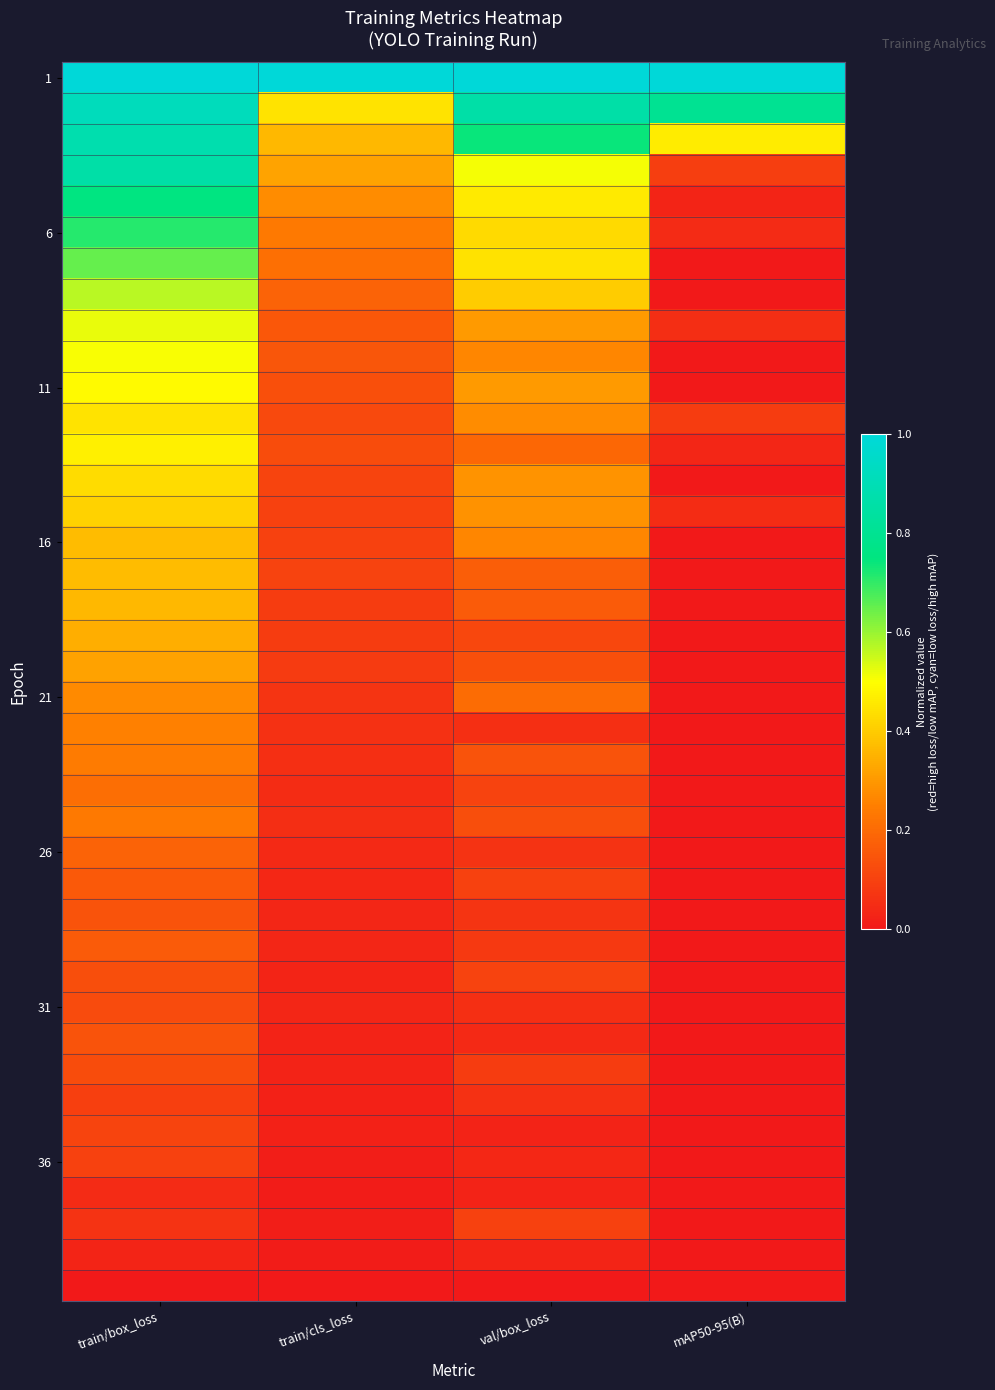

Which has a higher value, val/box_loss or mAP50-95(B)?

val/box_loss